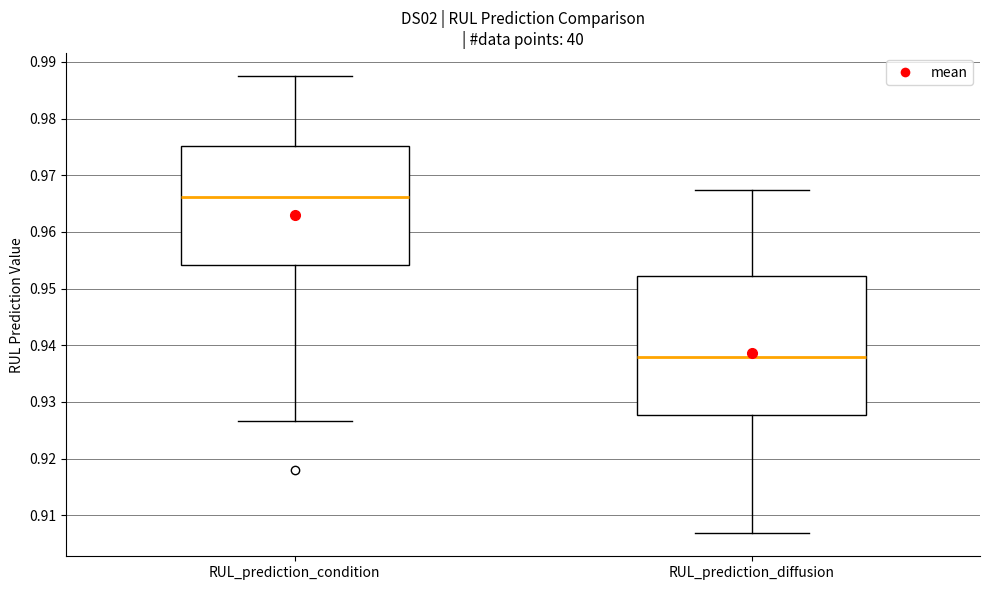

Reading left to right, transcribe this box plot: for each box, give where its median line is, the range the box spans, and where its two whiskers end, as read against the y-axis. The values are not printed on the chart, so give them approximately, as read against the axis.

RUL_prediction_condition: median 0.966, box 0.954 to 0.975, whiskers 0.927 to 0.988
RUL_prediction_diffusion: median 0.938, box 0.928 to 0.952, whiskers 0.907 to 0.967